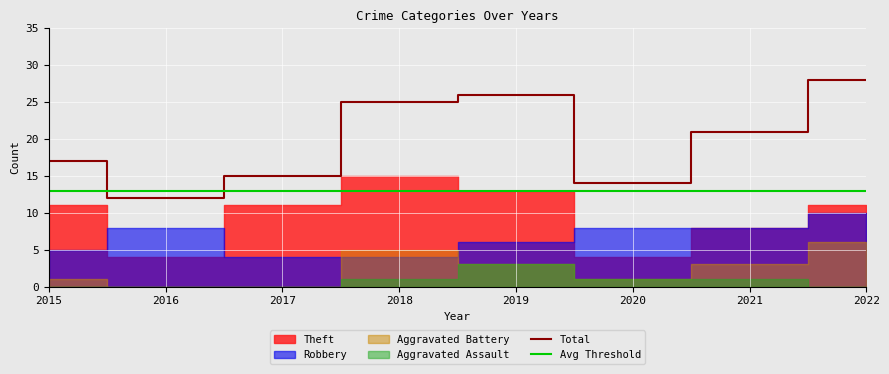

List the labels in order of Total value, smallest first.

2016, 2020, 2017, 2015, 2021, 2018, 2019, 2022